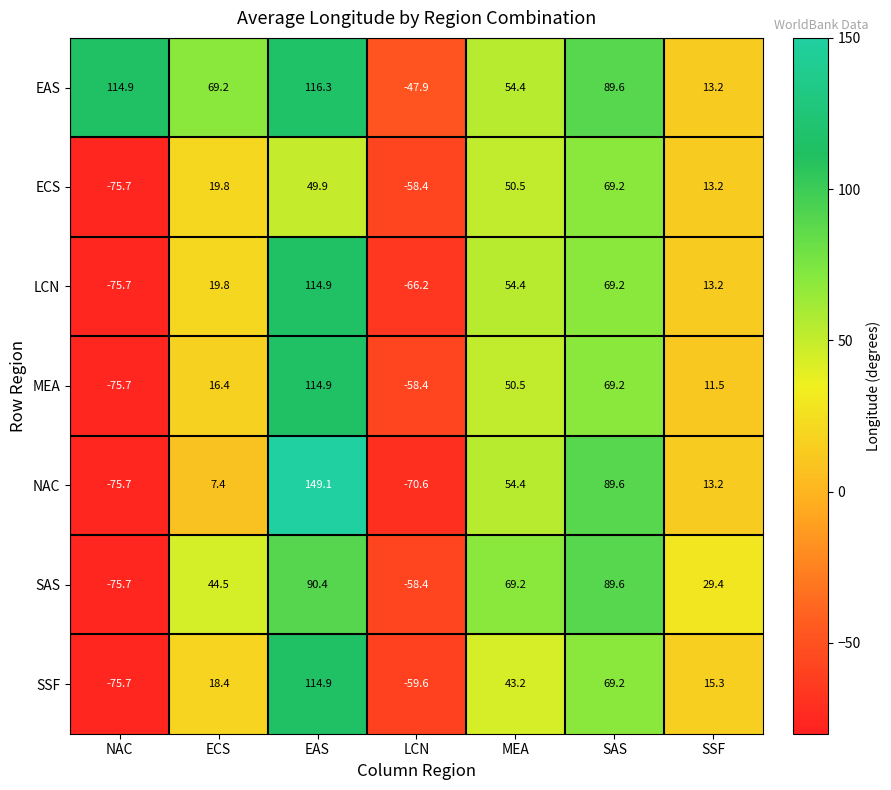

Which label corresponds to the smallest value in the chart?

NAC